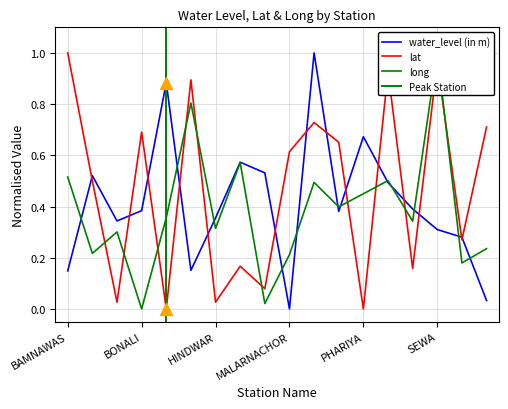

Rank the series at KUSHTALA from highest to lowest value.

water_level (in m), lat, long